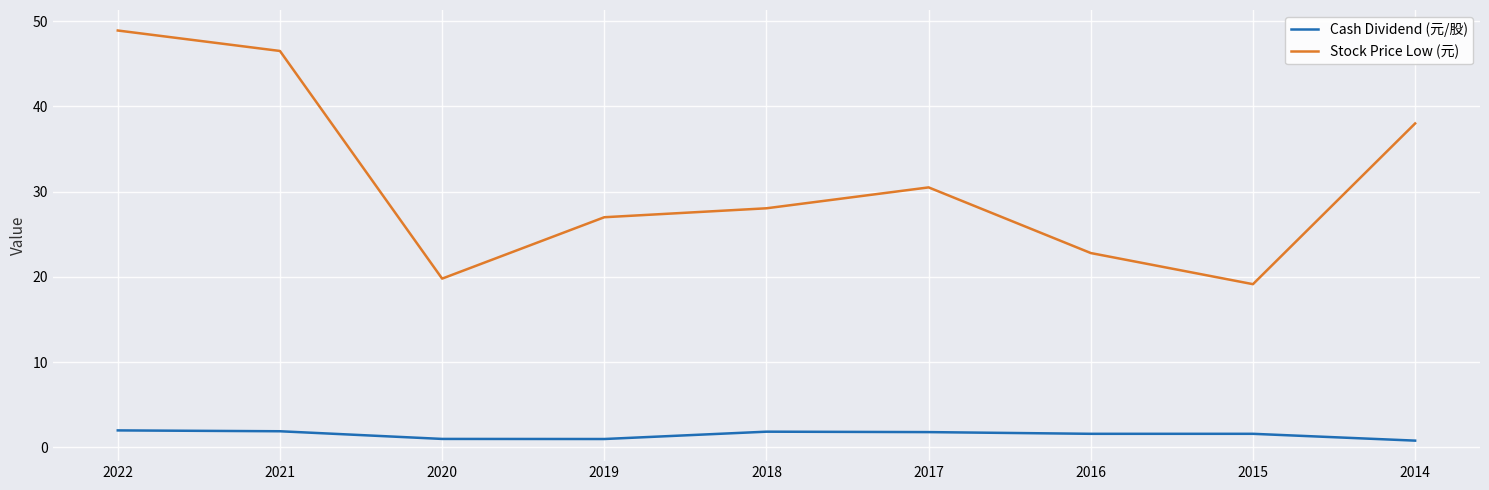

Does the chart display data point markers on the line(s)?

No